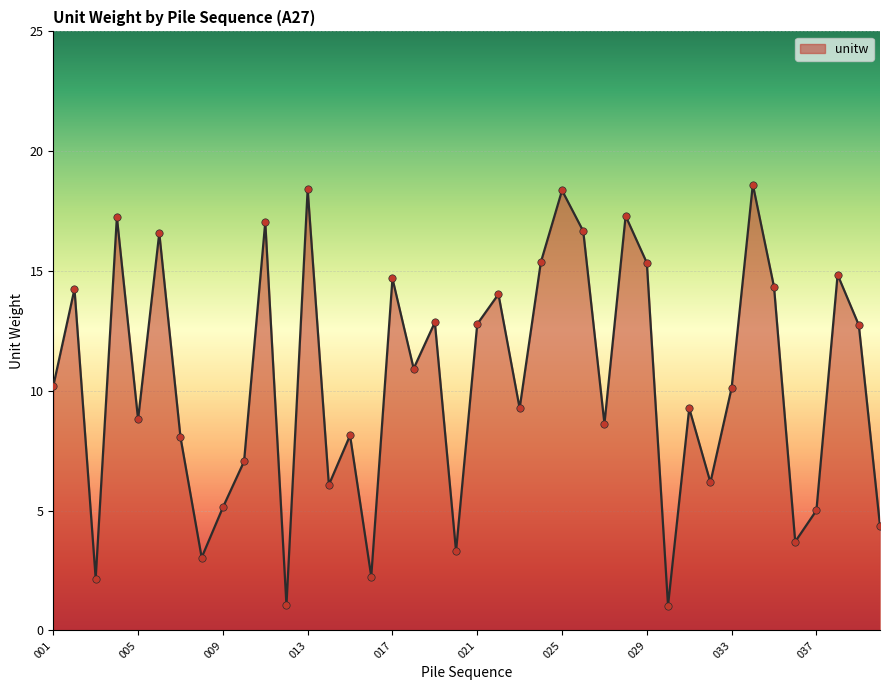

What is the minimum value shown in the chart?

1.0